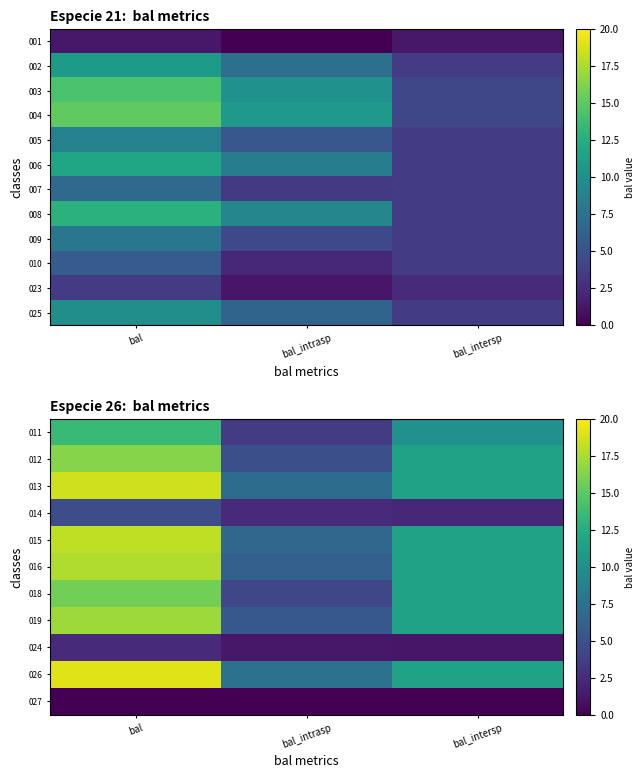

The 026 series shows 2.0 at bal_intrasp. True or false?

False